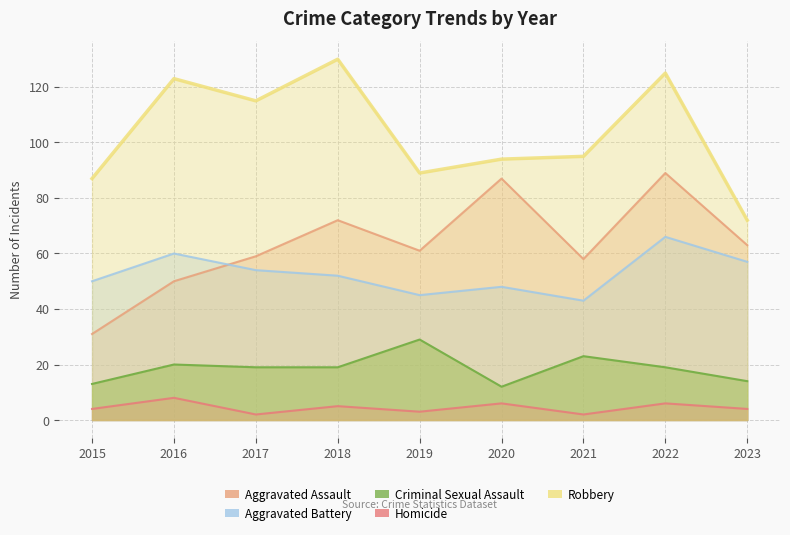

The value of Homicide at 2019 is 1. True or false?

False